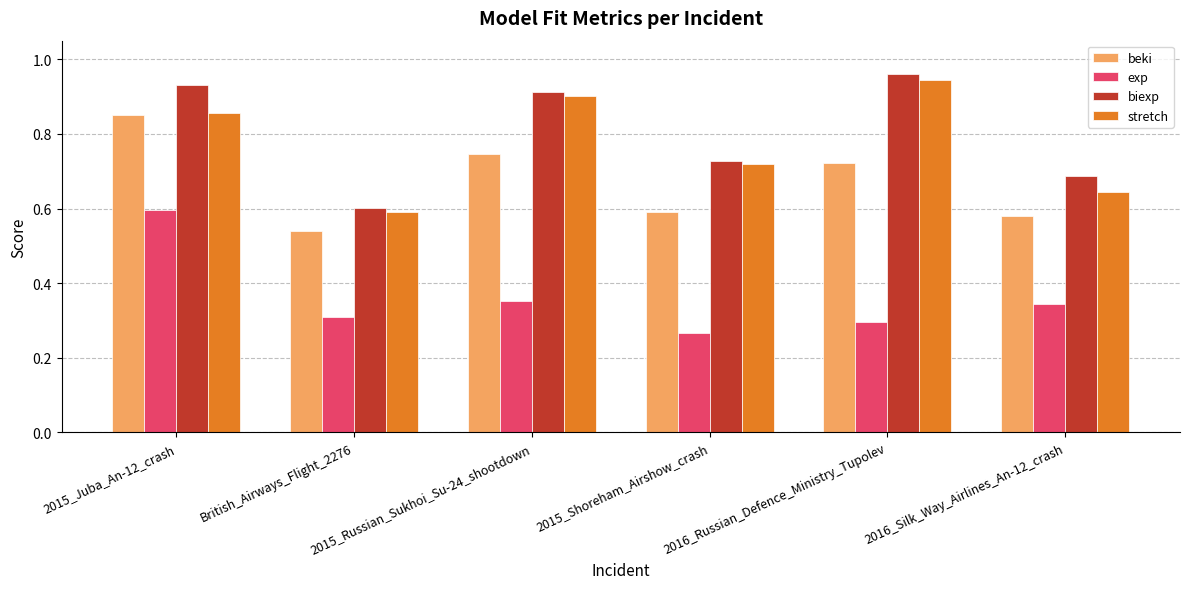

How many bars are there in total?

24